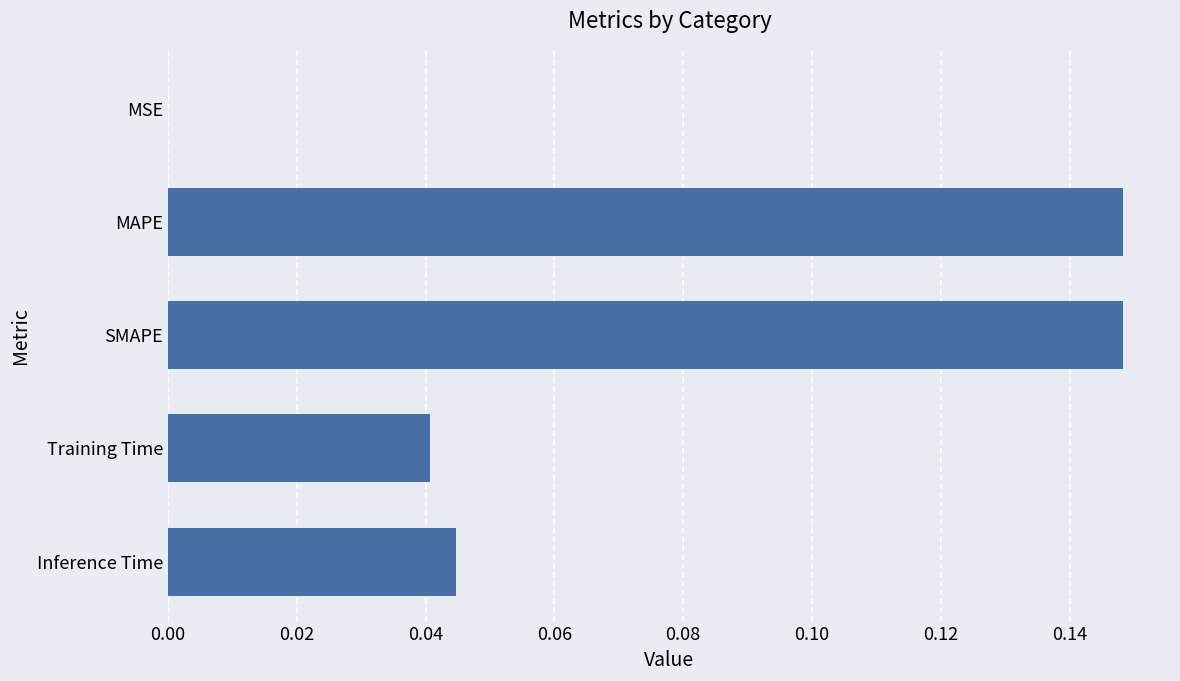

Does the chart contain stacked bars?

No